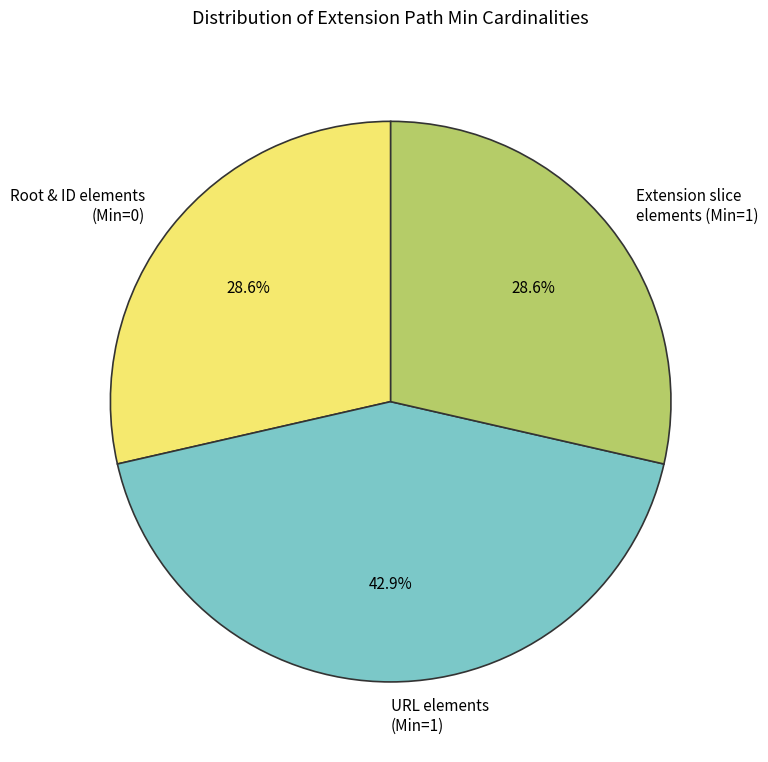

Is URL elements (Min=1) the majority of the pie?

No